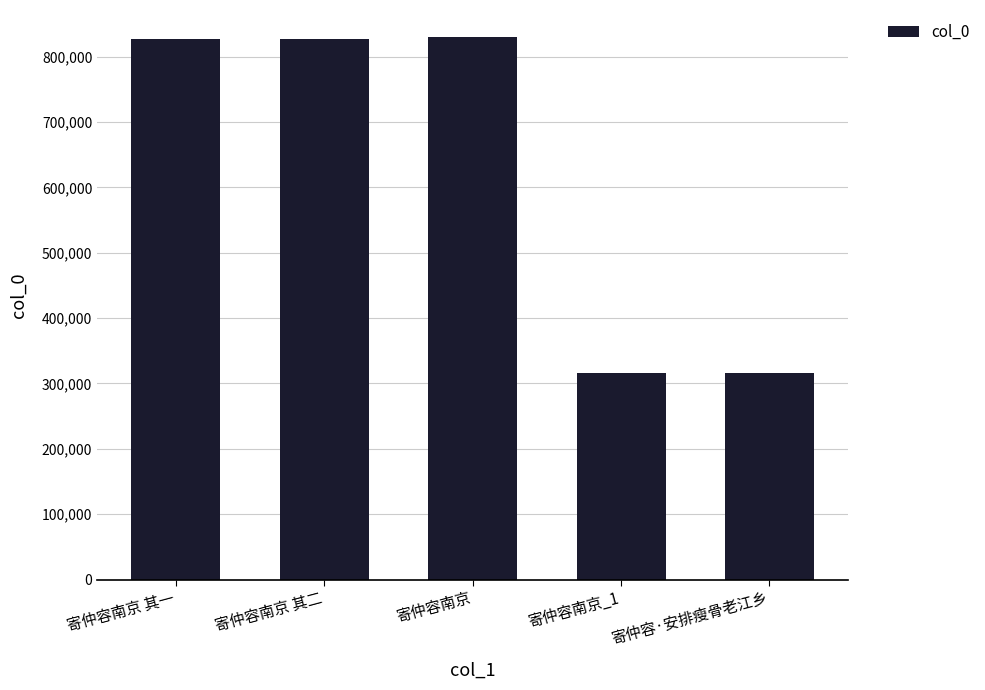

How many distinct data groups are displayed?

1